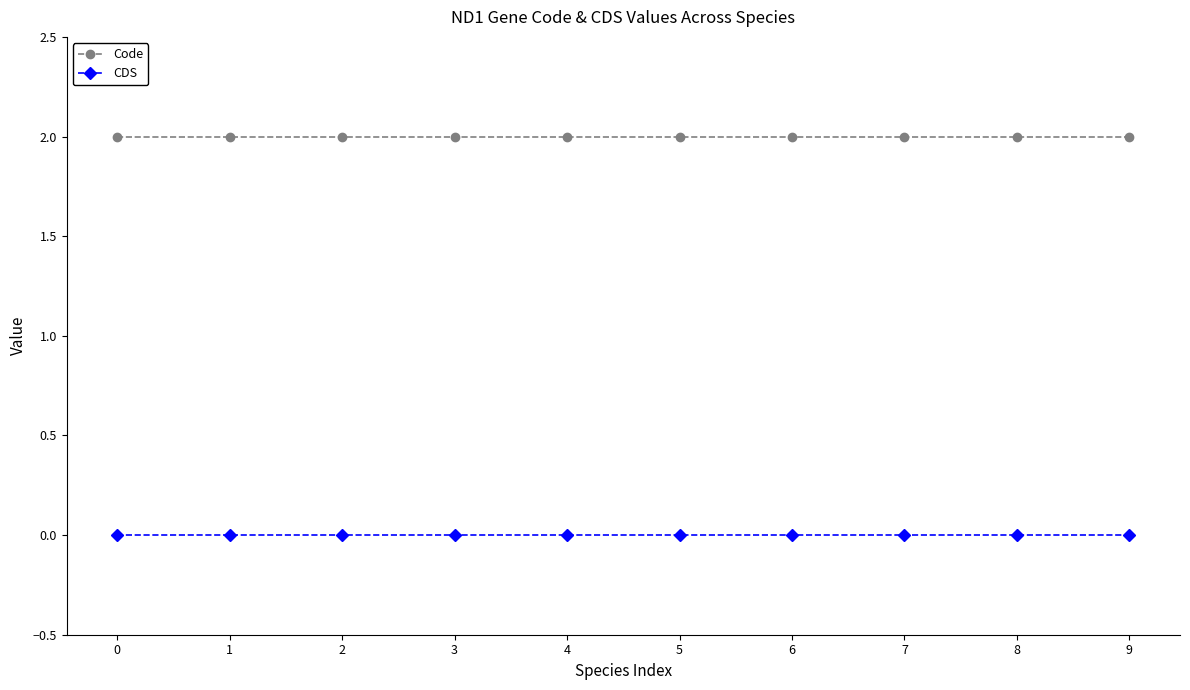

What is the greatest value displayed?

2